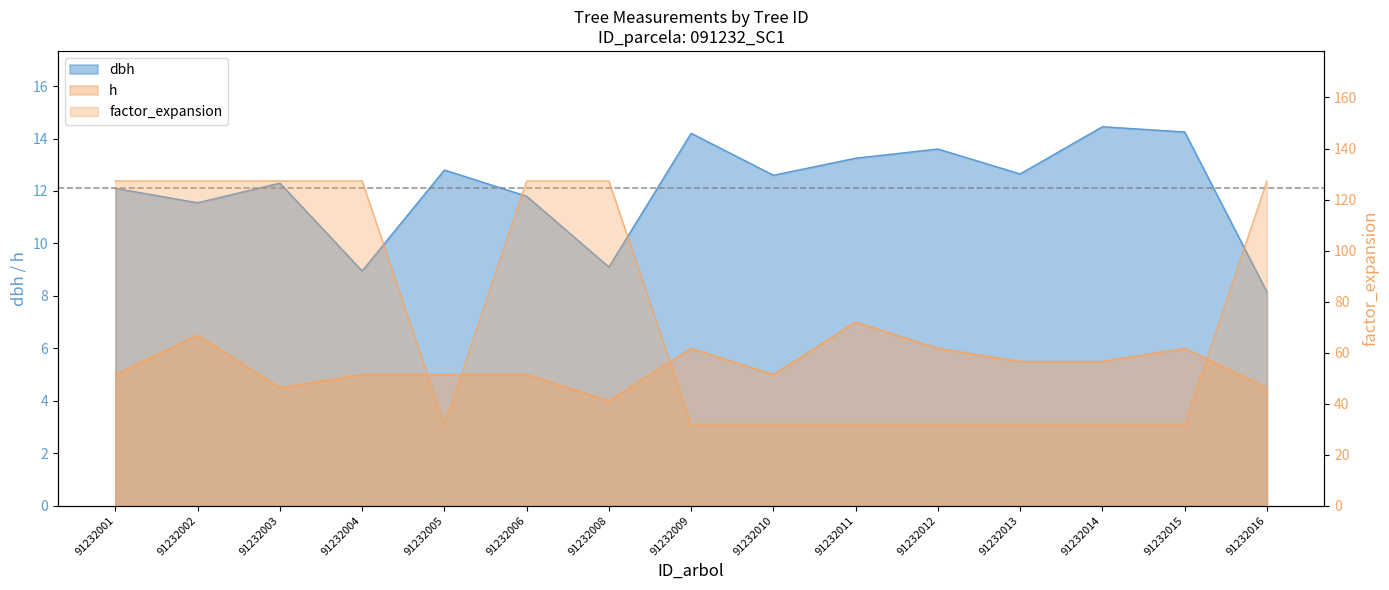

What are all the series names shown in the legend?

dbh, h, factor_expansion